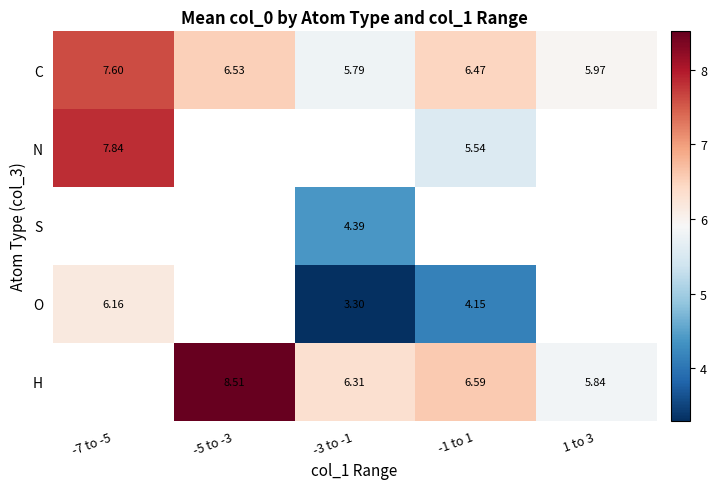

Is the value of O at -3 to -1 greater than the value of H at 1 to 3?

No